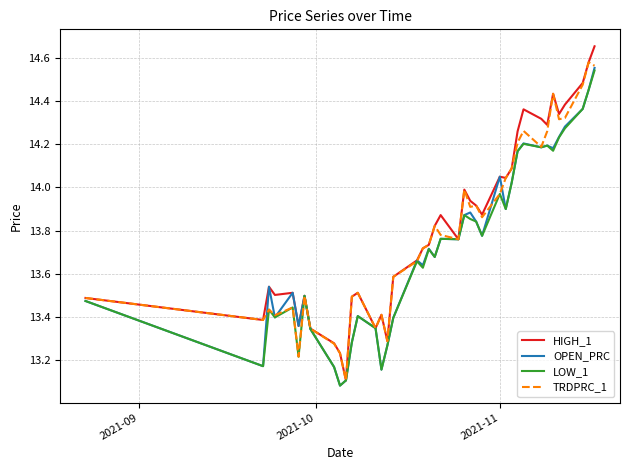

Which series has the largest range (max minus min)?

HIGH_1